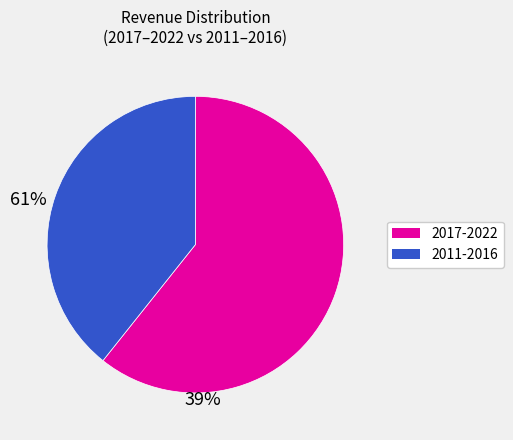

Is there a majority slice in this chart?

Yes